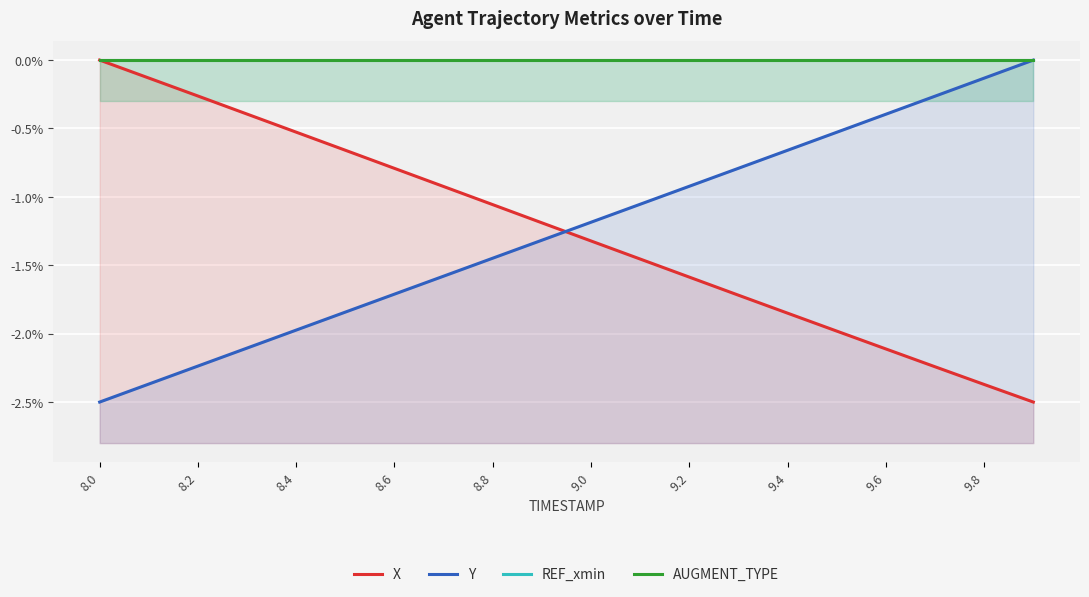

What is the label of the 6th point from the left?

9.0